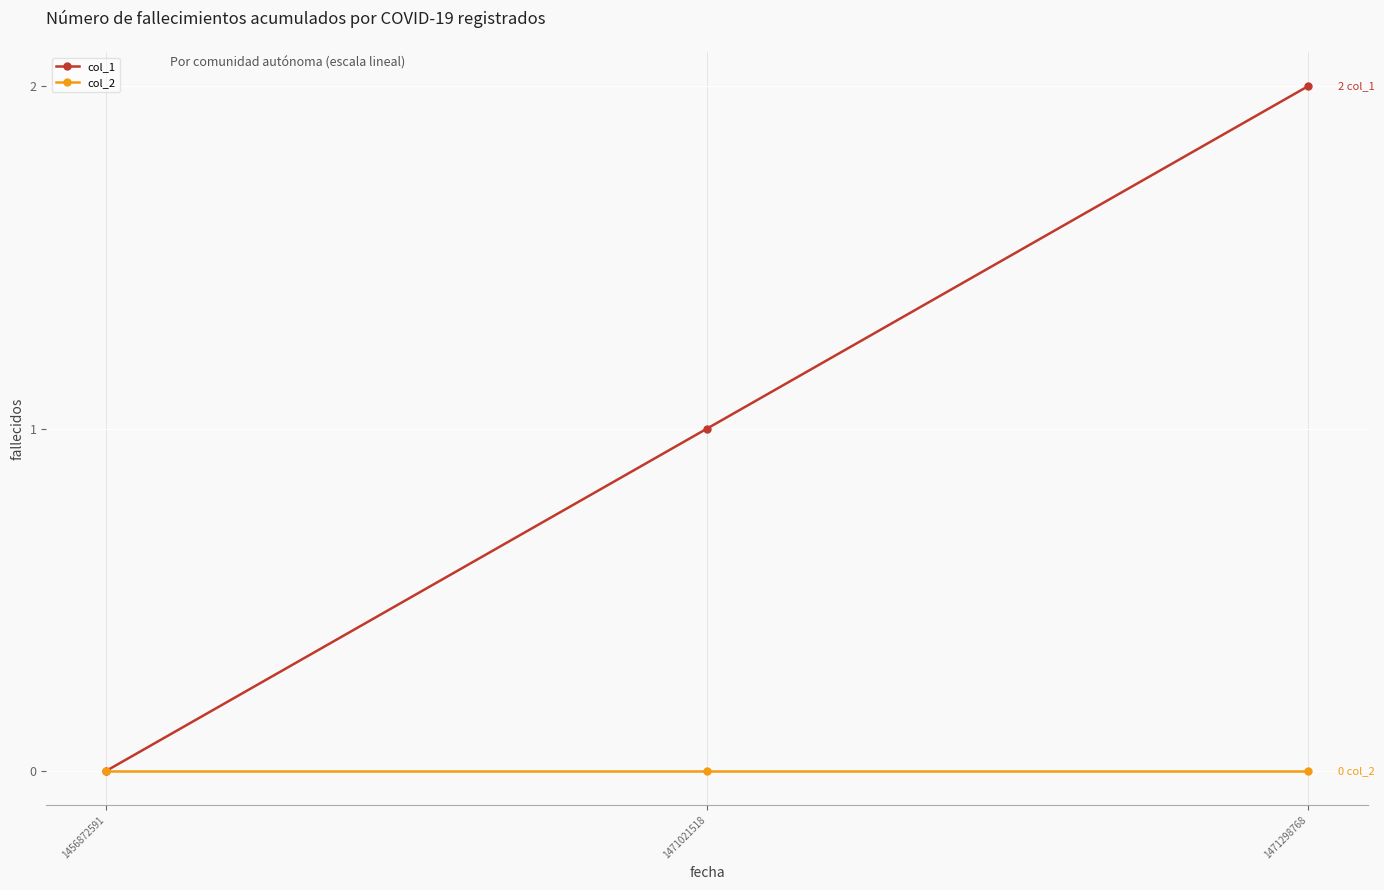

What is the greatest value displayed?

2